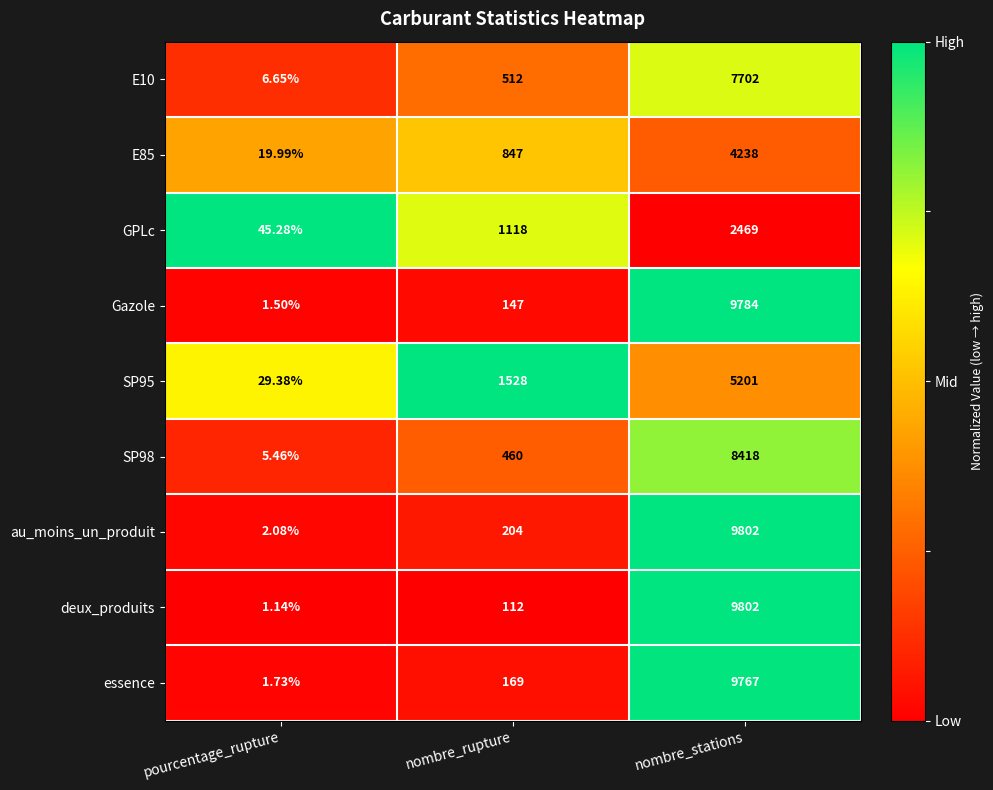

Rank the categories by SP98 value from lowest to highest.

pourcentage_rupture, nombre_rupture, nombre_stations